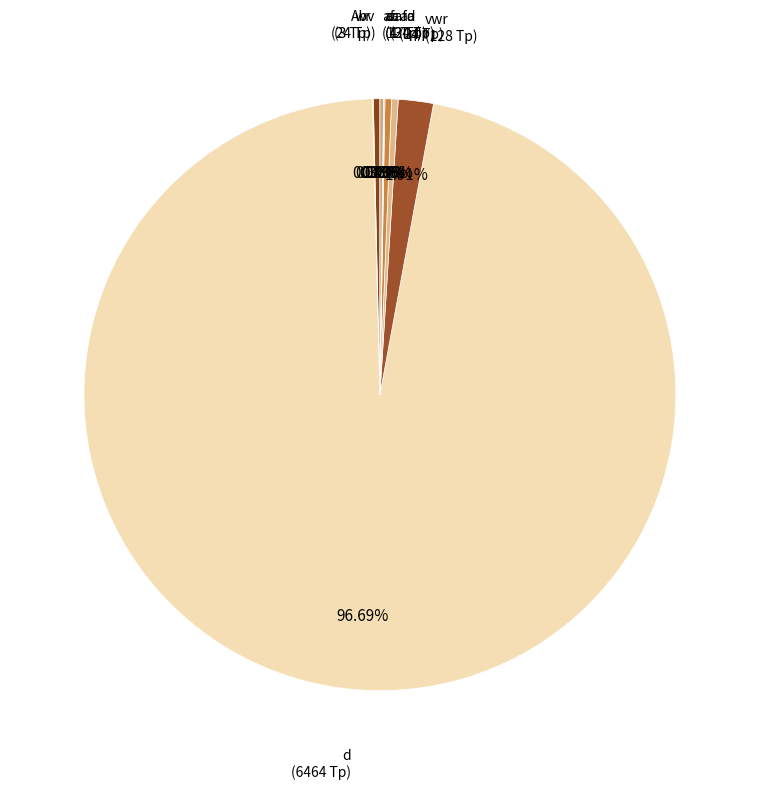

Rank the categories by value from lowest to highest.

ac, wr, c, afafa, Abv, ad, a, vwr, d